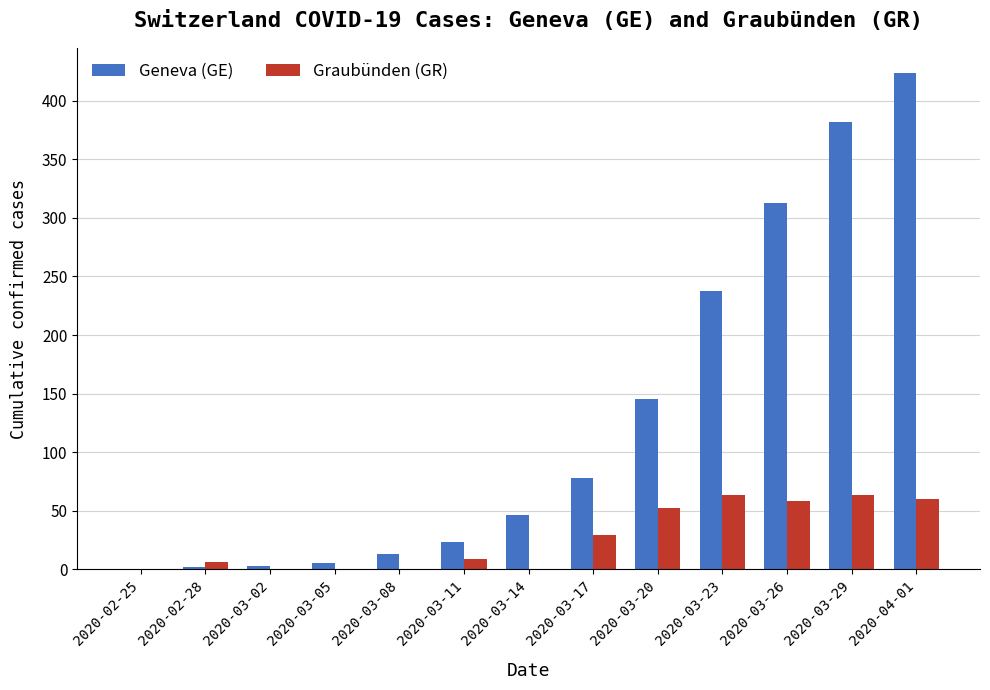

Count the number of categories in the chart.

13